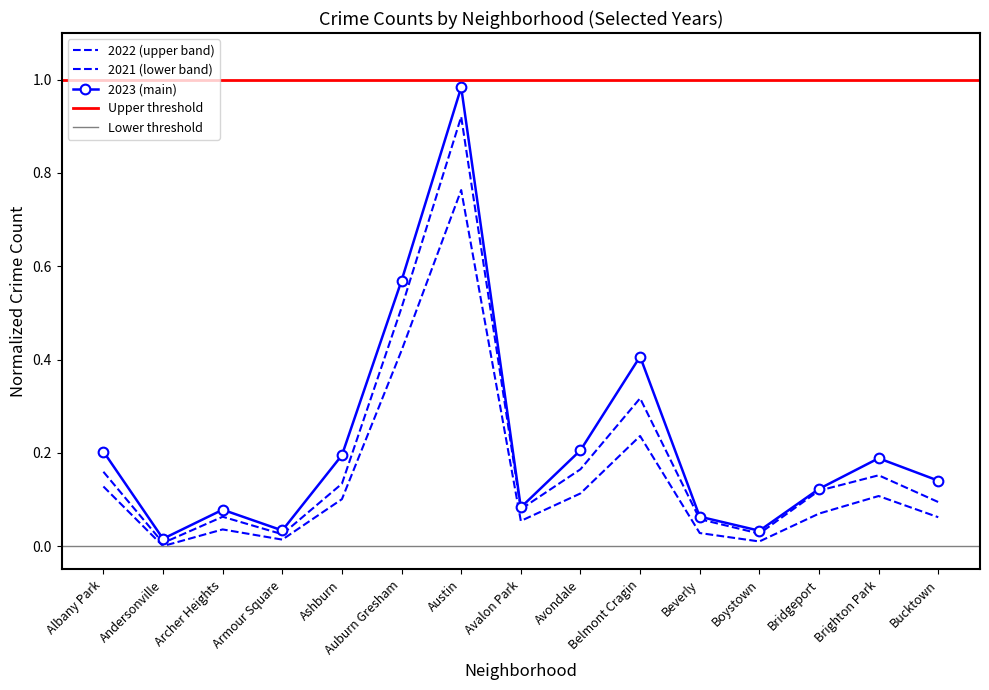

Which category has the highest value in the 2019 series?

Austin